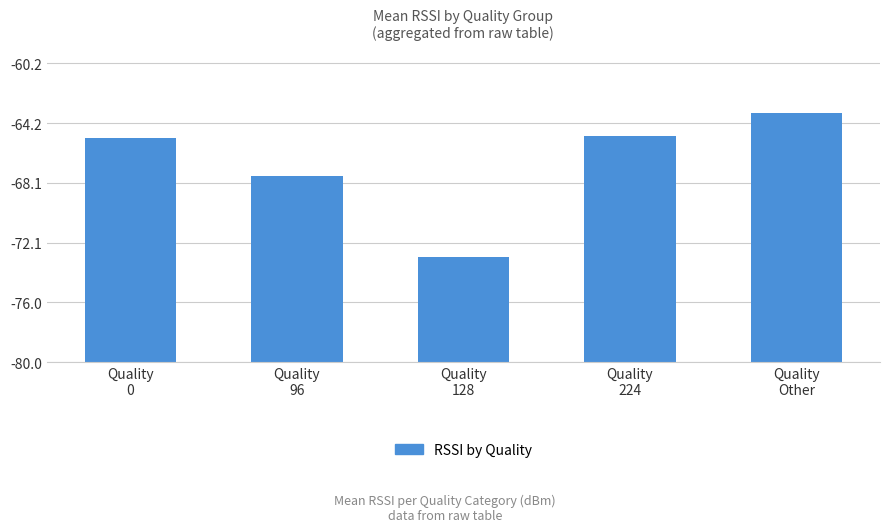

True or false: the data shows 21.5 at Quality
96.

False